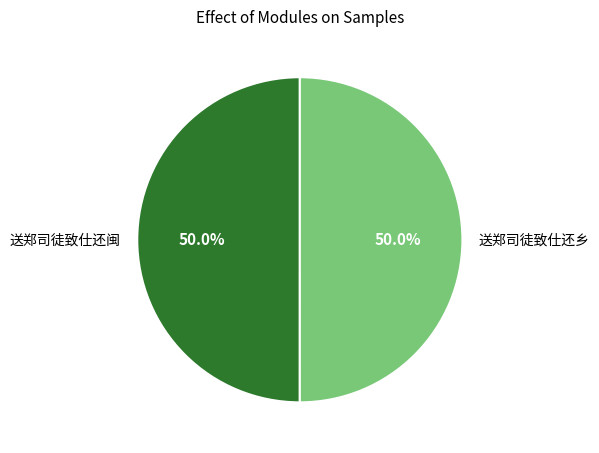

To the nearest percent, what is the average slice percentage?

50%